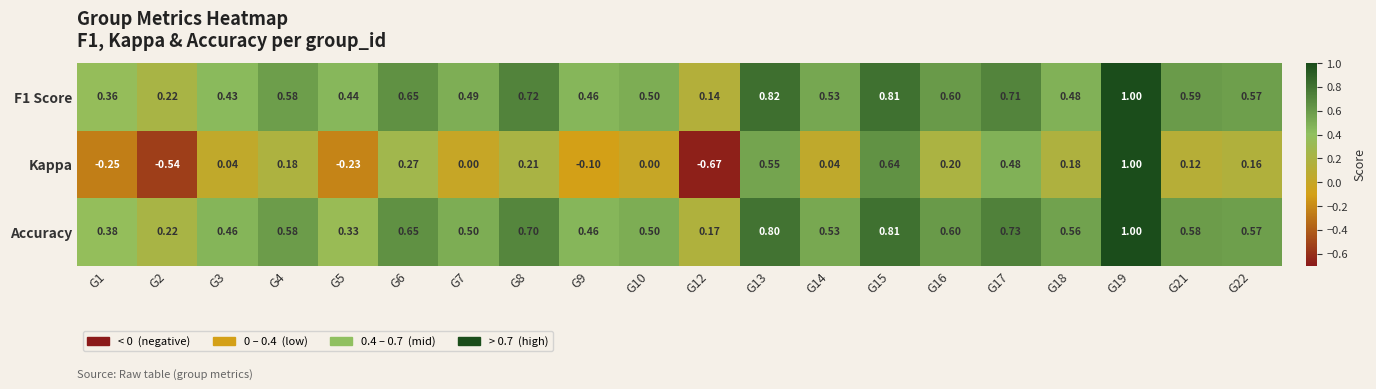

What is the total value across all series at G17?

1.9